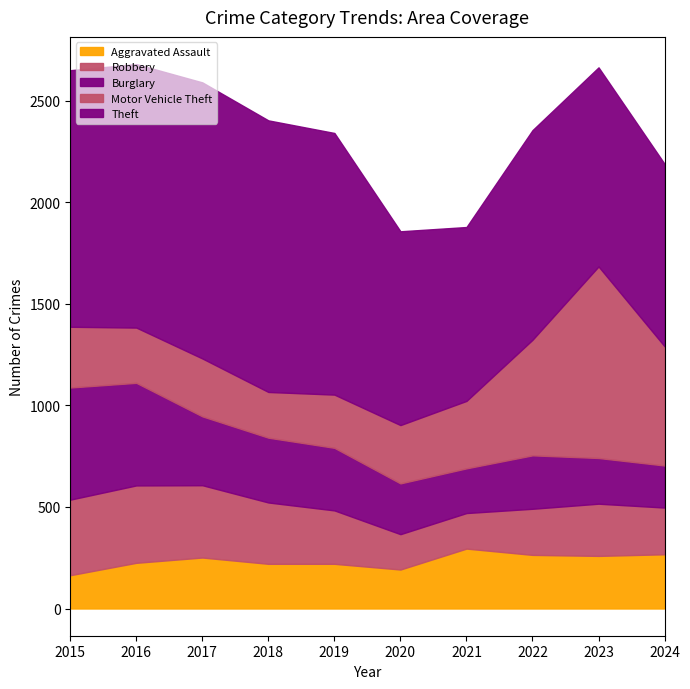

What is the value of the Burglary point at the 2nd from the left?

505